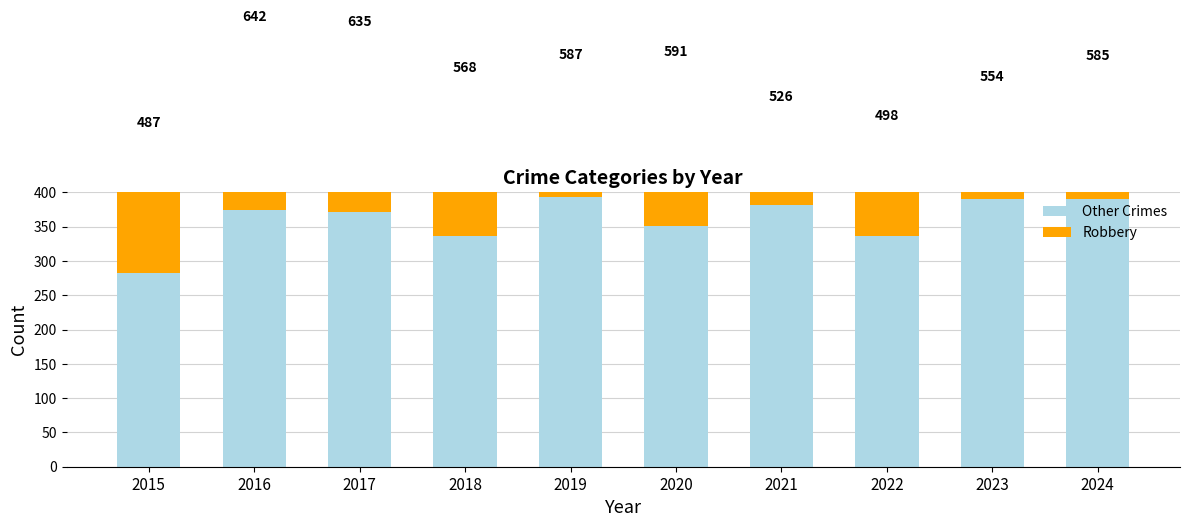

Where is Other Crimes nearest to the value 337?

2018